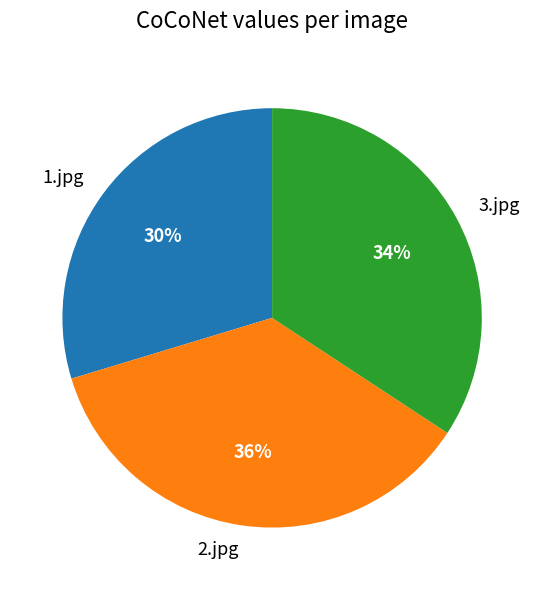

To the nearest percent, what is the difference between the 3.jpg and 2.jpg slice percentages?

2%